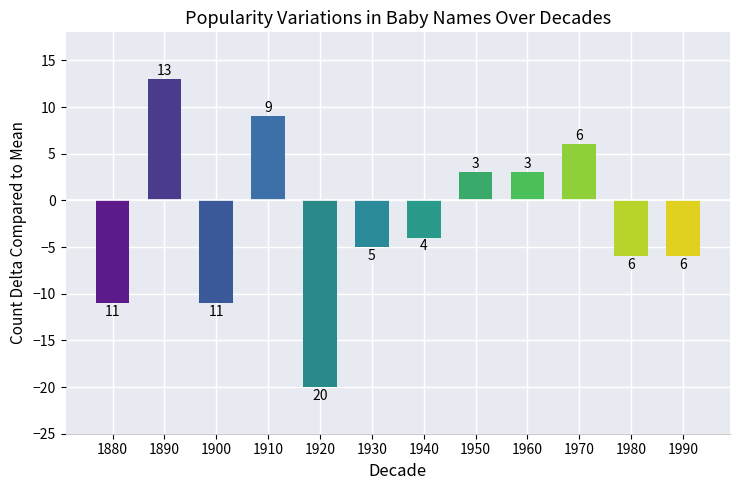

What is the sum of all values?

-29